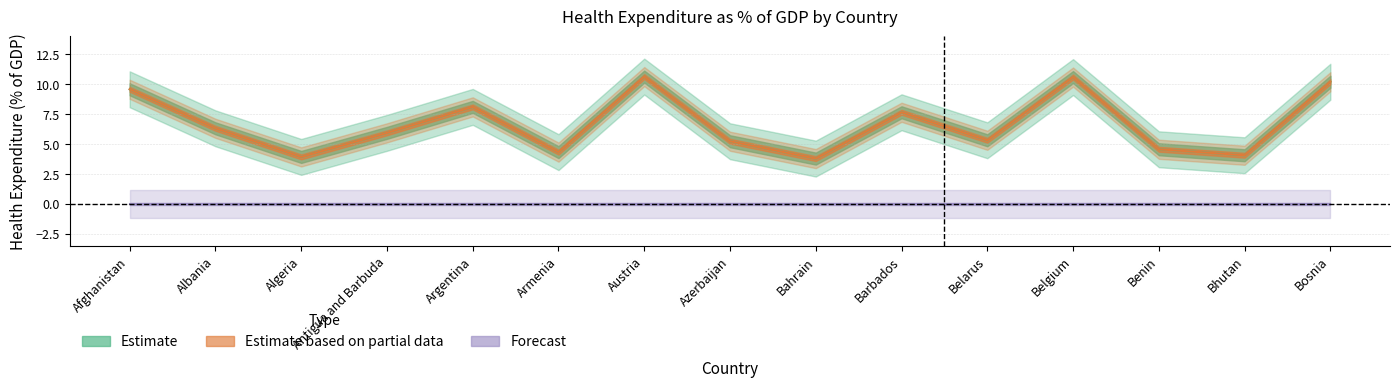

How many interior local valleys does the kb_value series have?

5